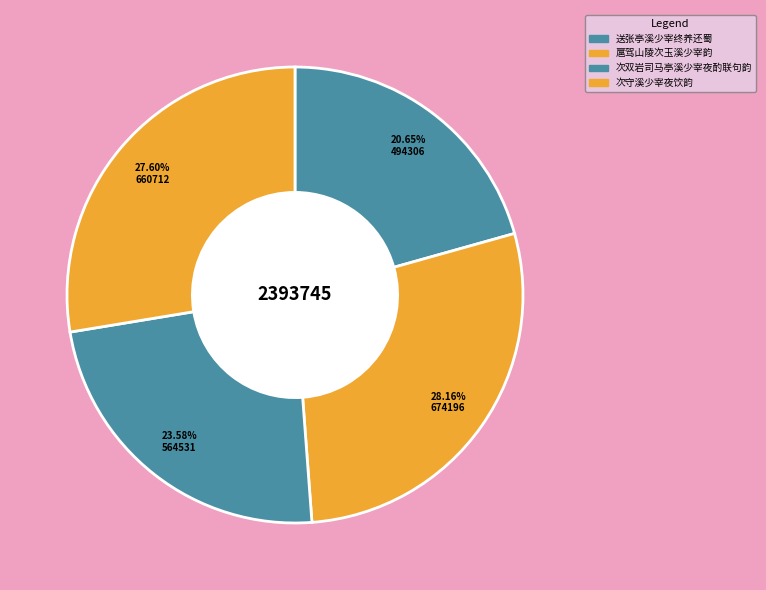

Is the sum of 送张亭溪少宰终养还蜀 and 次守溪少宰夜饮韵 greater than half?

No